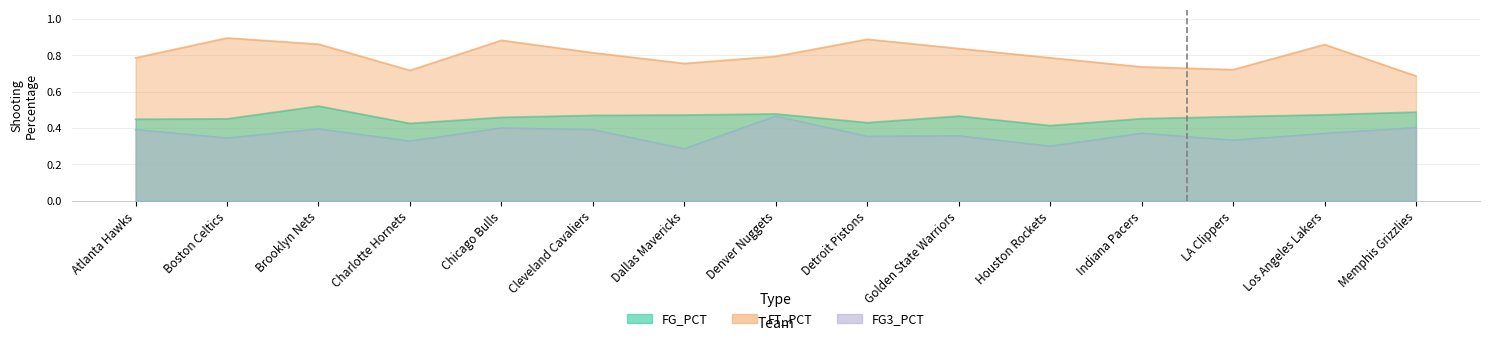

Where is the first local minimum for FT_PCT?

Charlotte Hornets